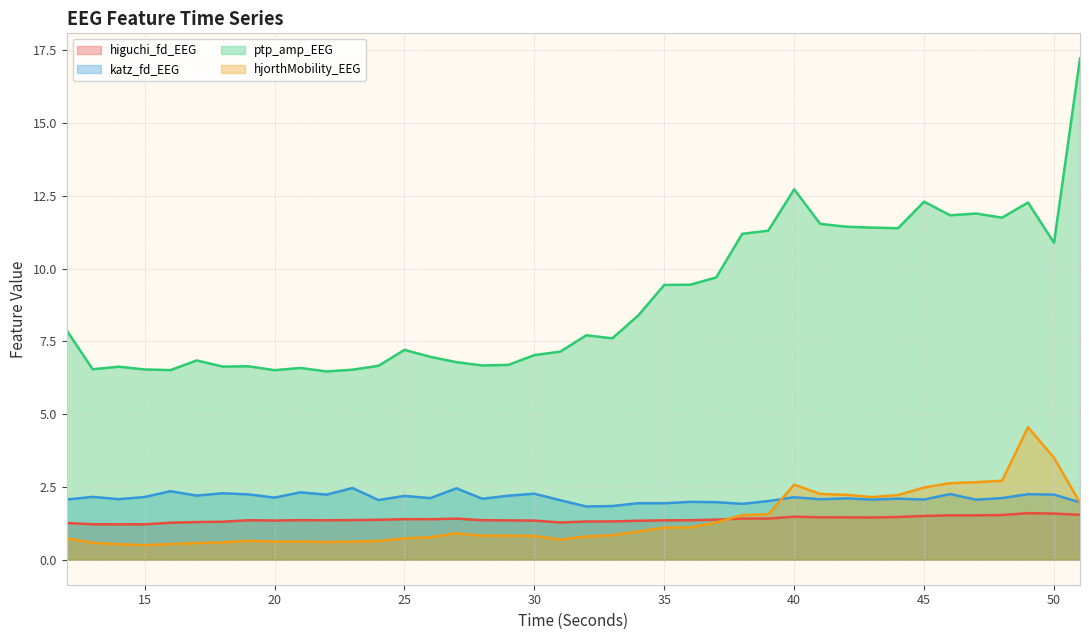

Rank the series by their maximum value, from lowest to highest.

higuchi_fd_EEG, katz_fd_EEG, hjorthMobility_EEG, ptp_amp_EEG